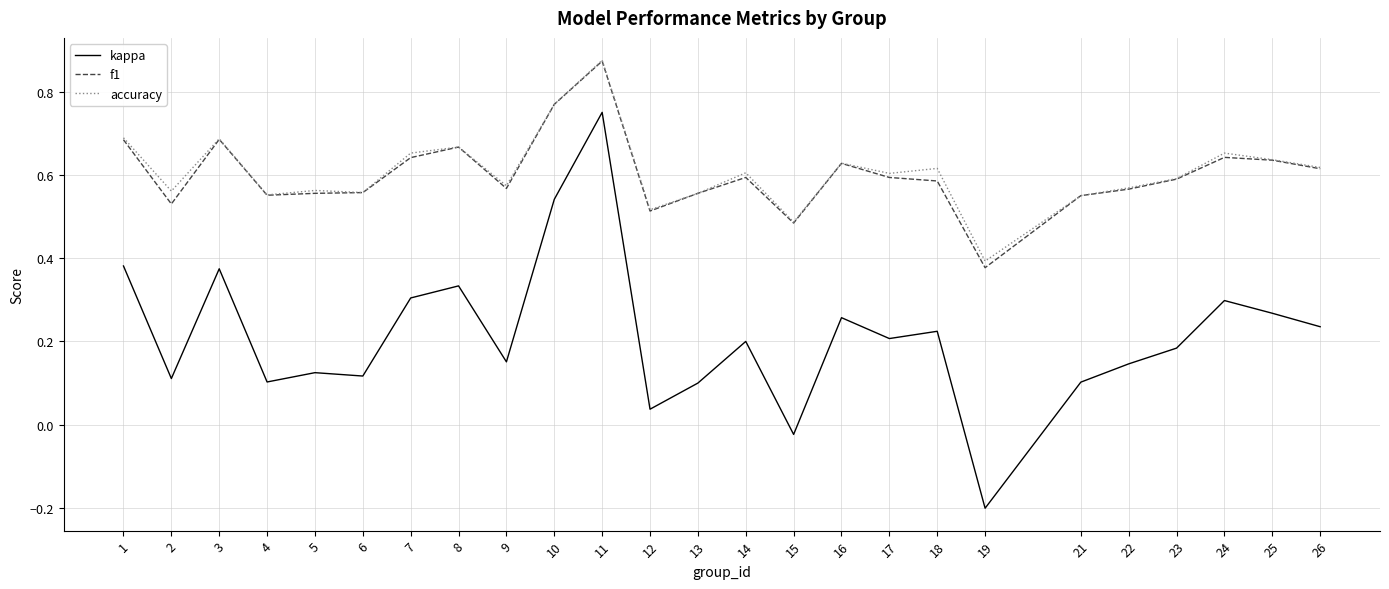

How many lines are shown in the chart?

3